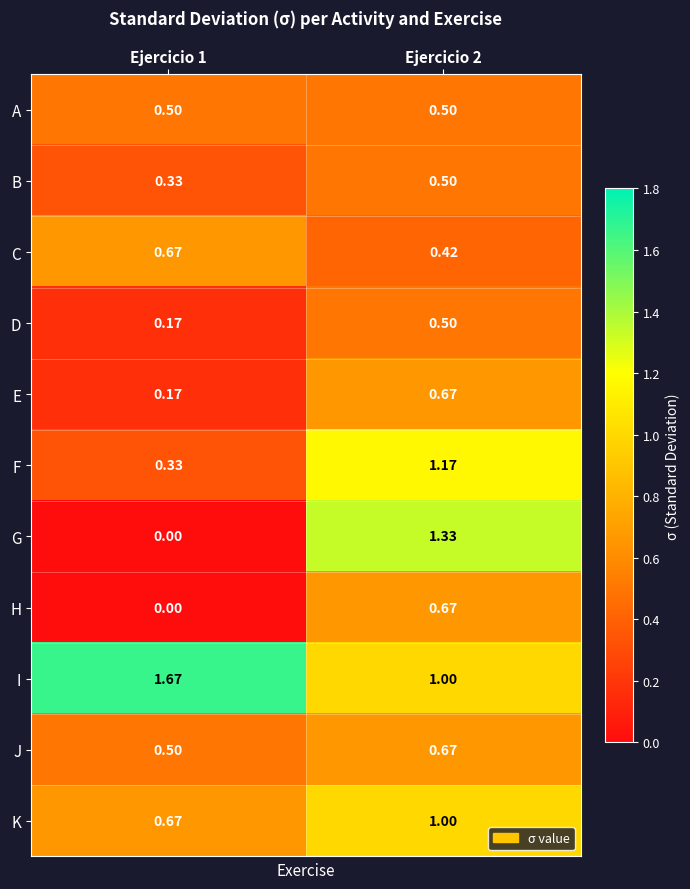

Which series has the largest total across all categories?

I